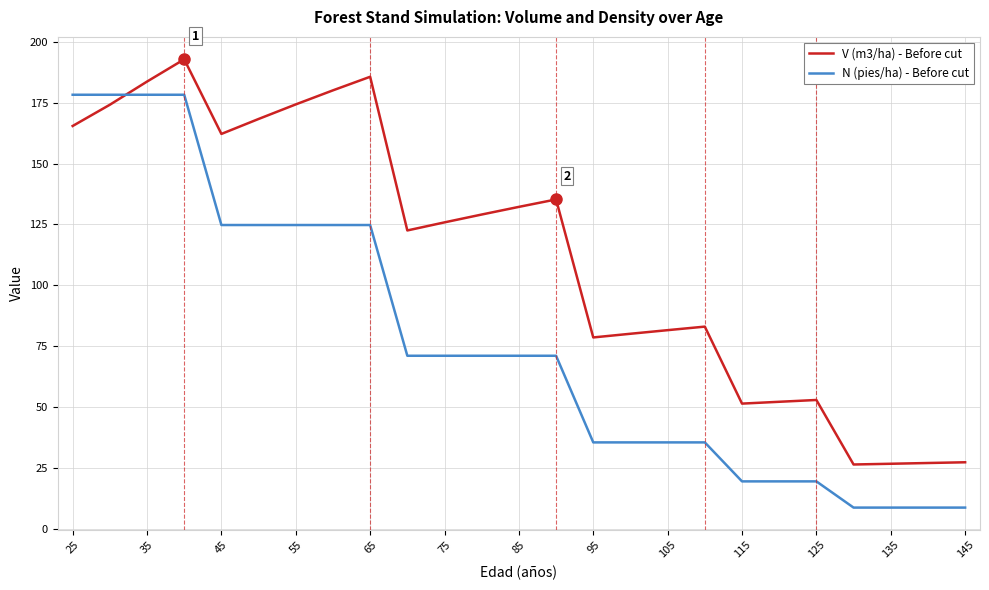

Rank the series by their maximum value, from highest to lowest.

V (m3/ha) - Before cut, N (pies/ha) - Before cut